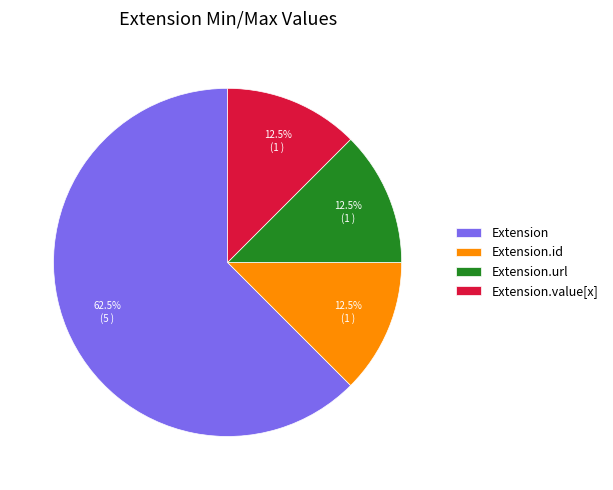

What percentage do Extension and Extension.value[x] together represent?

75.0%